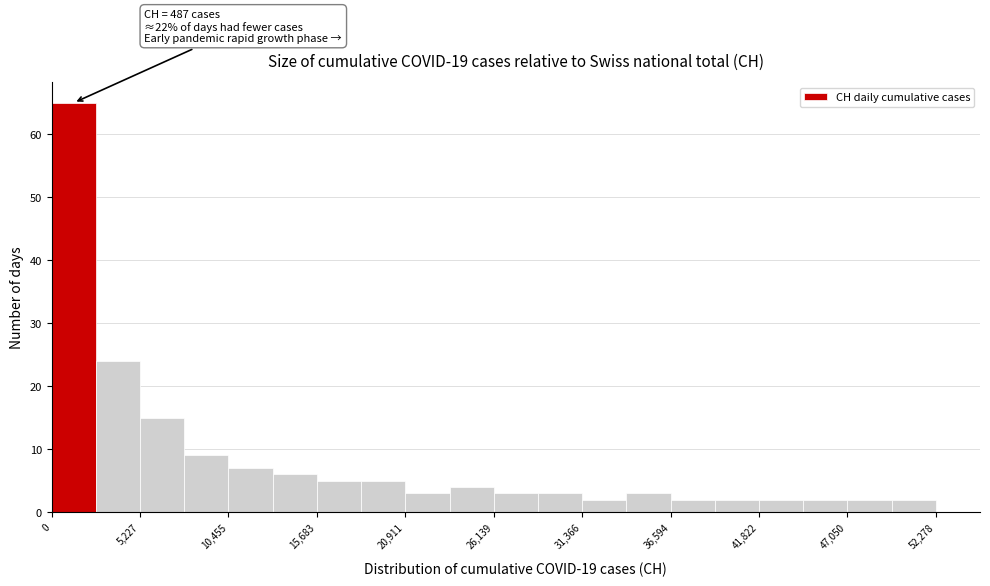

Read against the x-axis, roughly where is the centre of the tallest bar?

1000